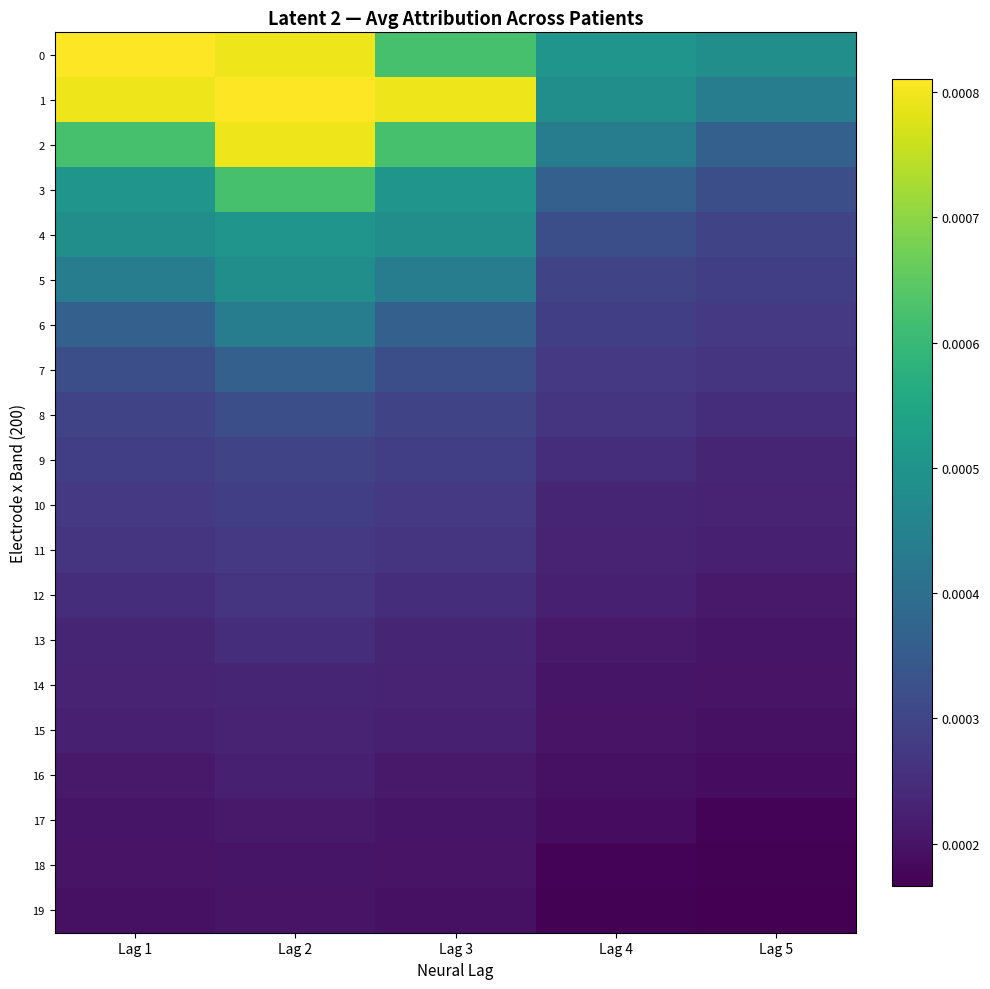

Rank the series at Lag 1 from highest to lowest value.

0, 1, 2, 3, 4, 5, 6, 7, 8, 9, 10, 11, 12, 13, 14, 15, 16, 17, 18, 19